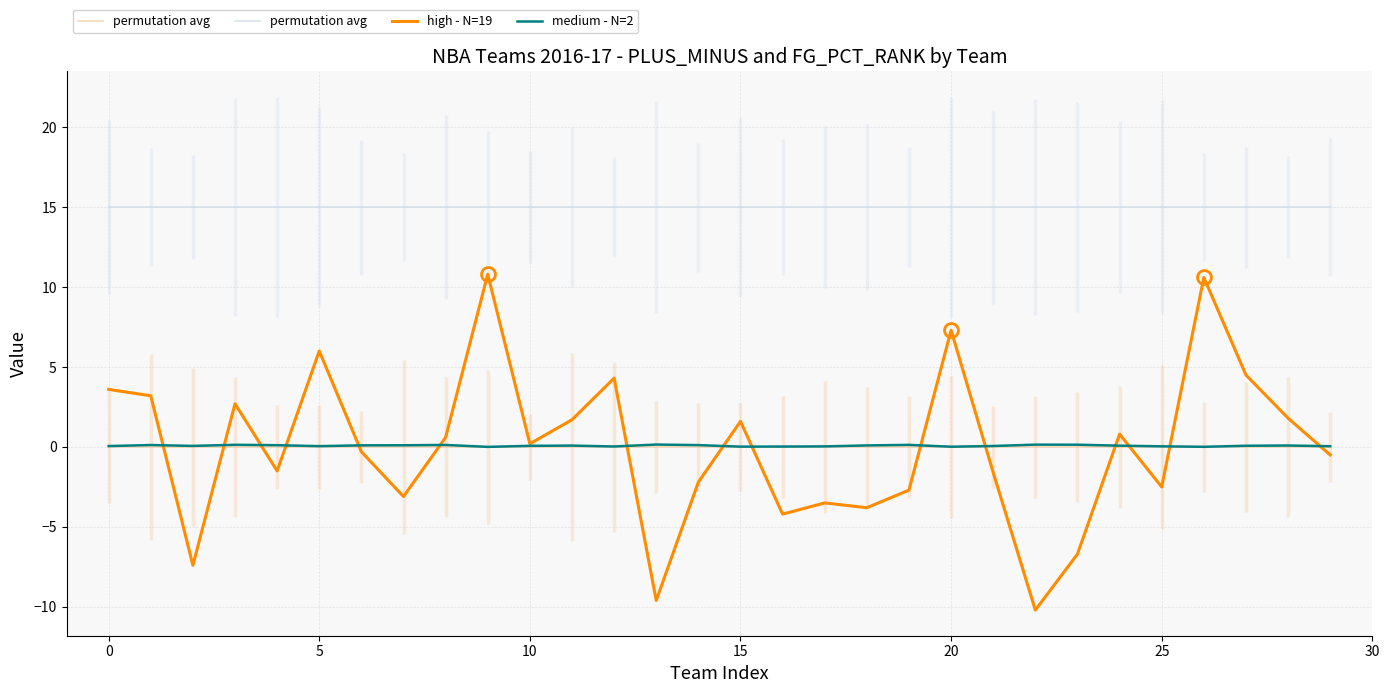

How many data points does each series have?

30